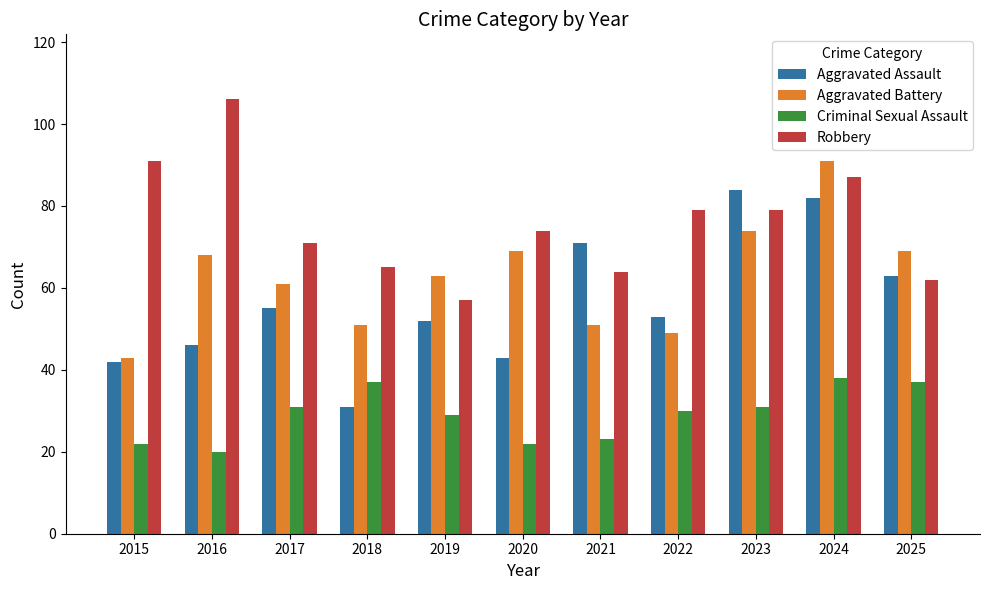

The Criminal Sexual Assault series shows 52 at 2017. True or false?

False